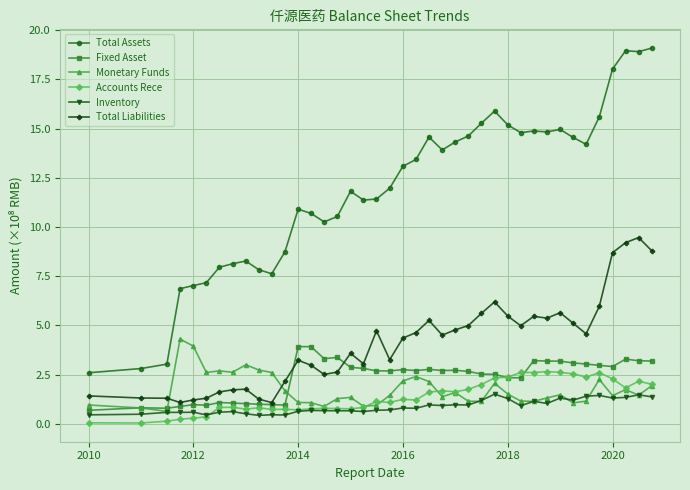

Which series has the largest range (max minus min)?

Total Assets